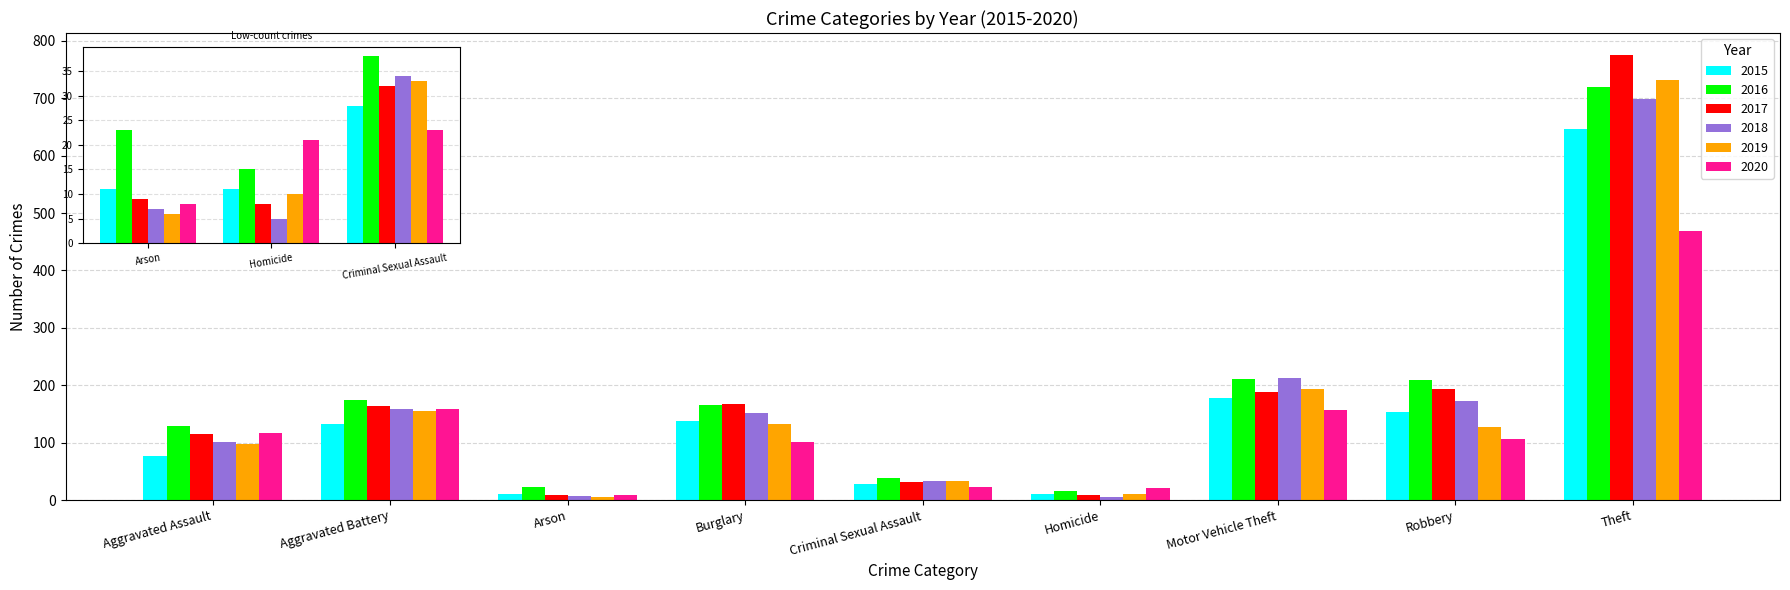

Which series has the widest spread of values?

2017